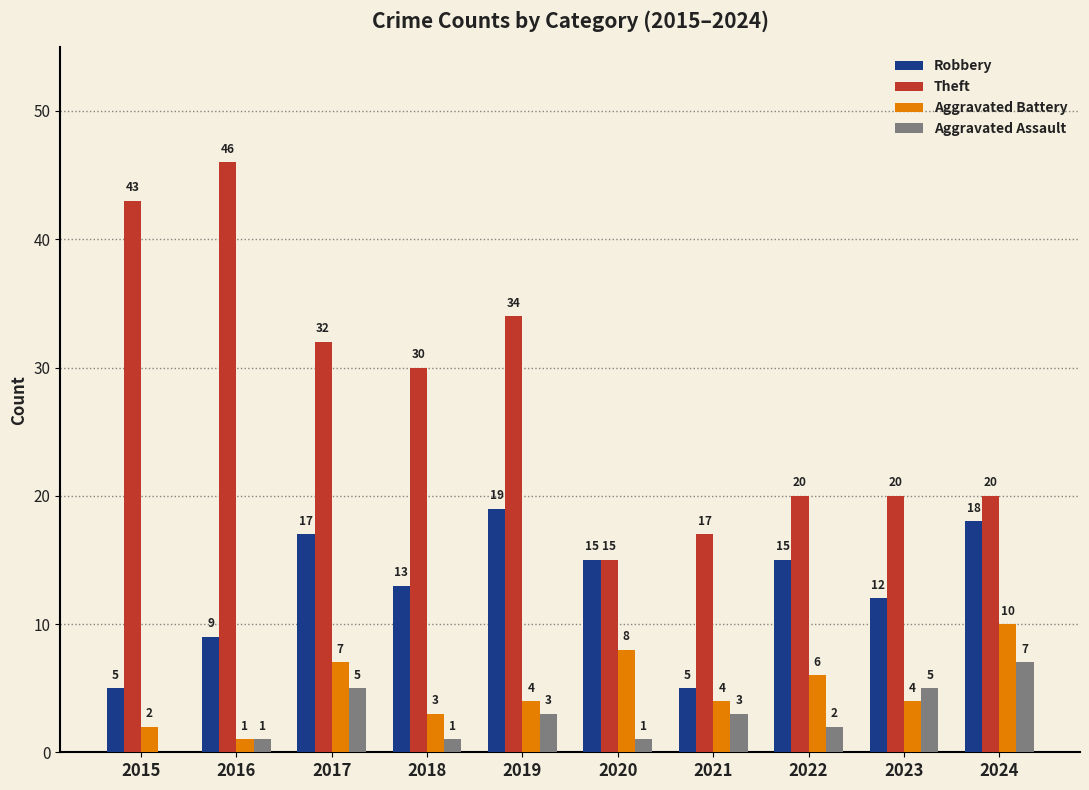

Reading left to right, transcribe all the data shown in this chart.

Robbery: 5	9	17	13	19	15	5	15	12	18
Theft: 43	46	32	30	34	15	17	20	20	20
Aggravated Battery: 2	1	7	3	4	8	4	6	4	10
Aggravated Assault: 0	1	5	1	3	1	3	2	5	7